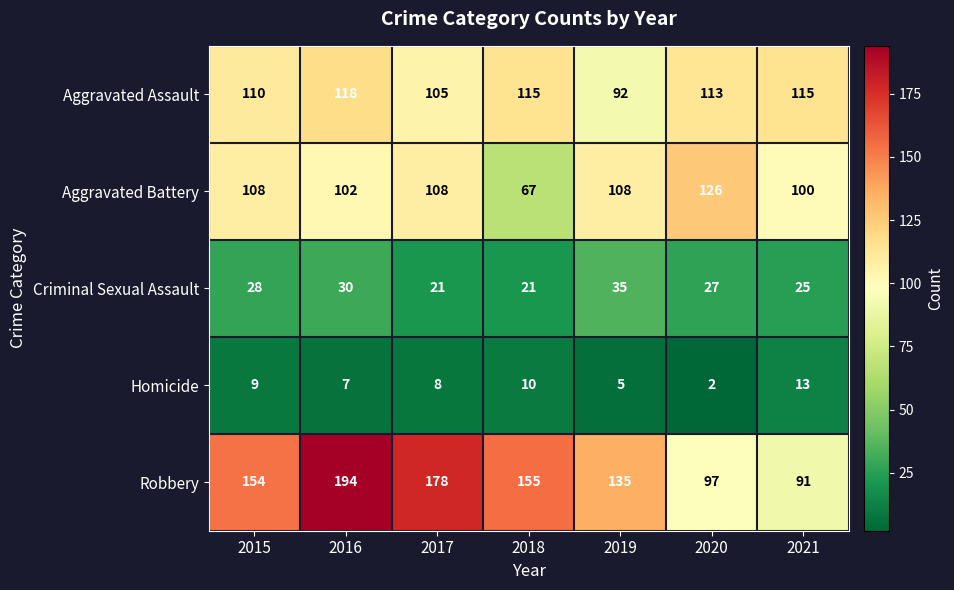

What is the smallest value displayed?

2